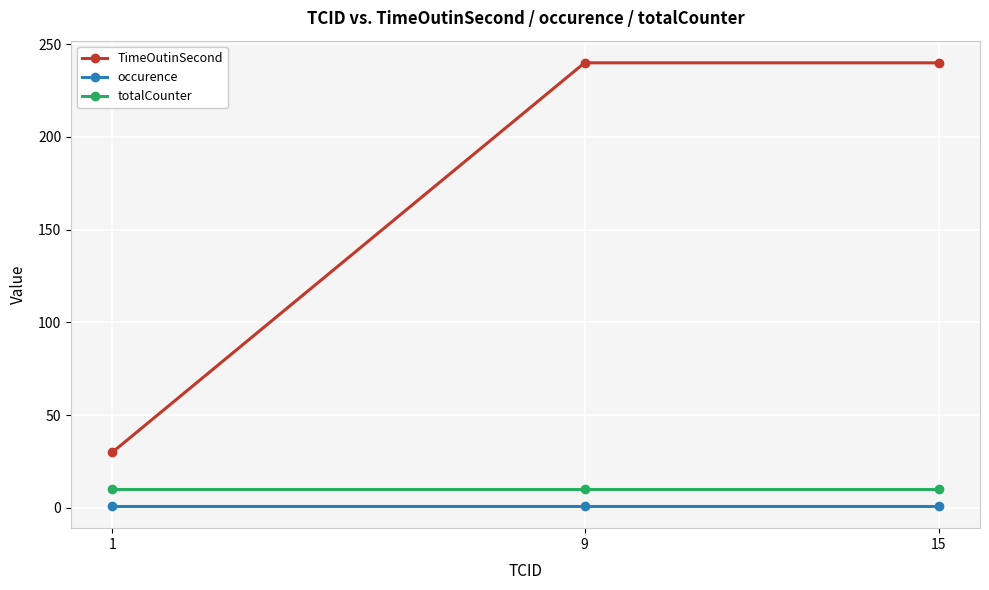

True or false: TimeOutinSecond has a value of 30 at 1.

True